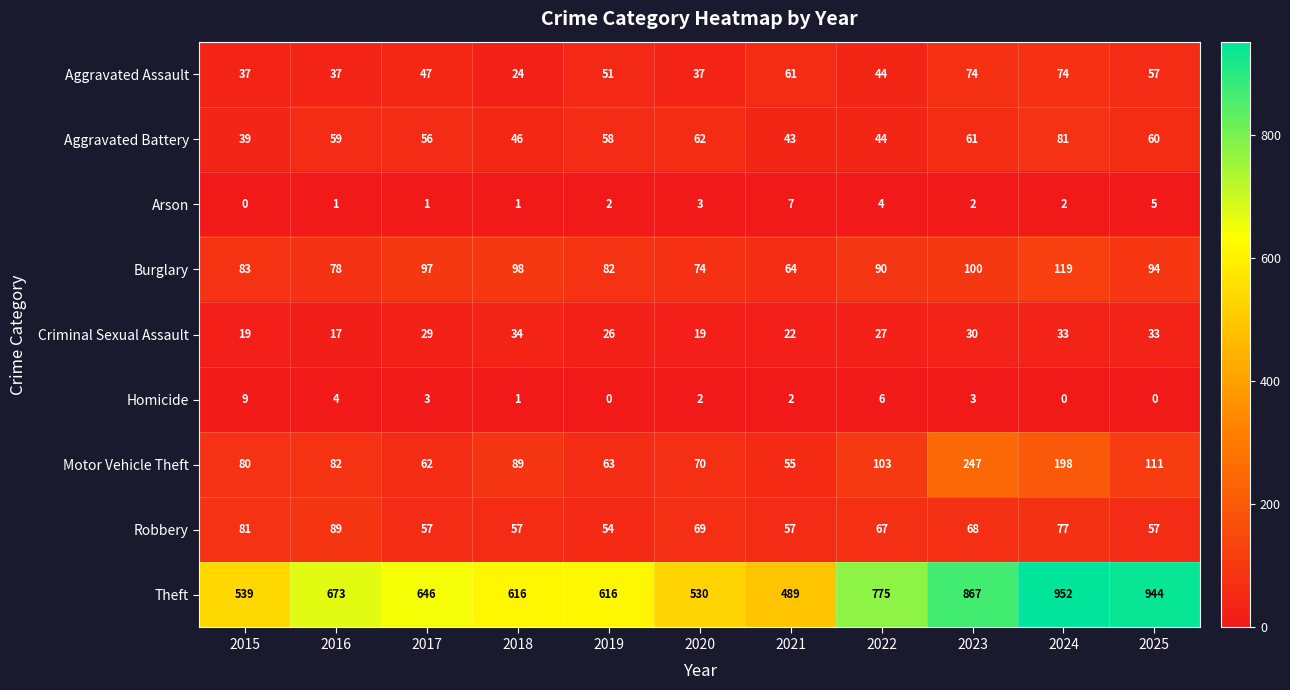

Which series changed the most between 2020 and 2023?

Theft